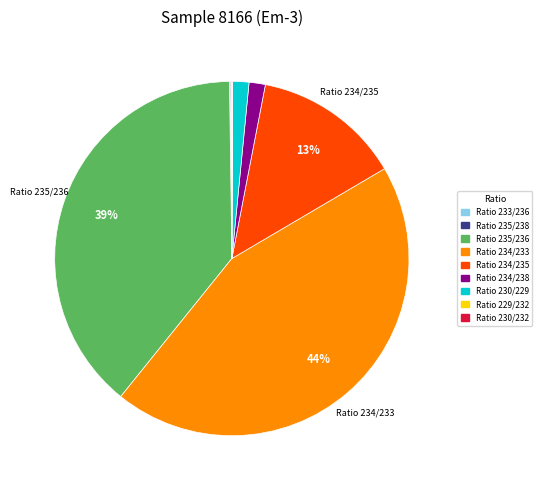

To the nearest percent, what is the average slice percentage?

11%